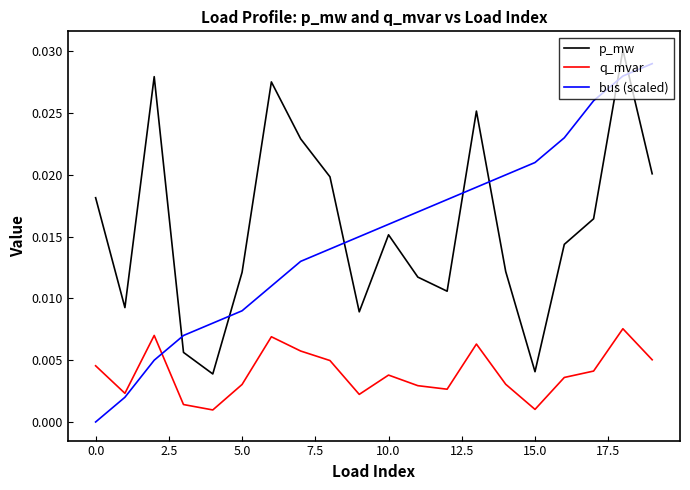

How many categories are shown in the chart?

20